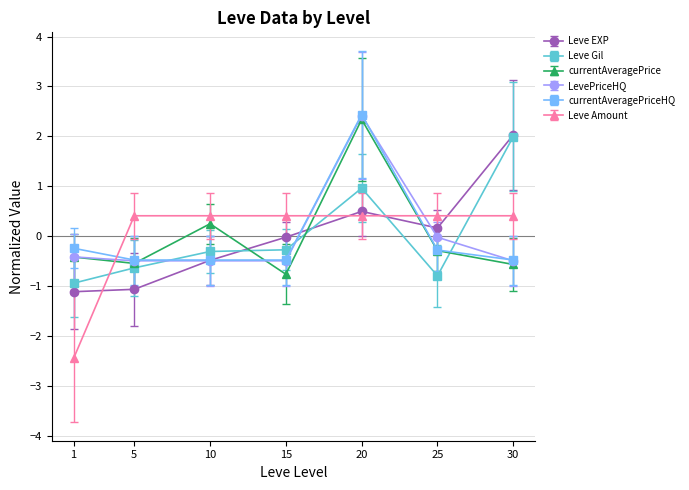

Is this an area chart (filled region under the line)?

No